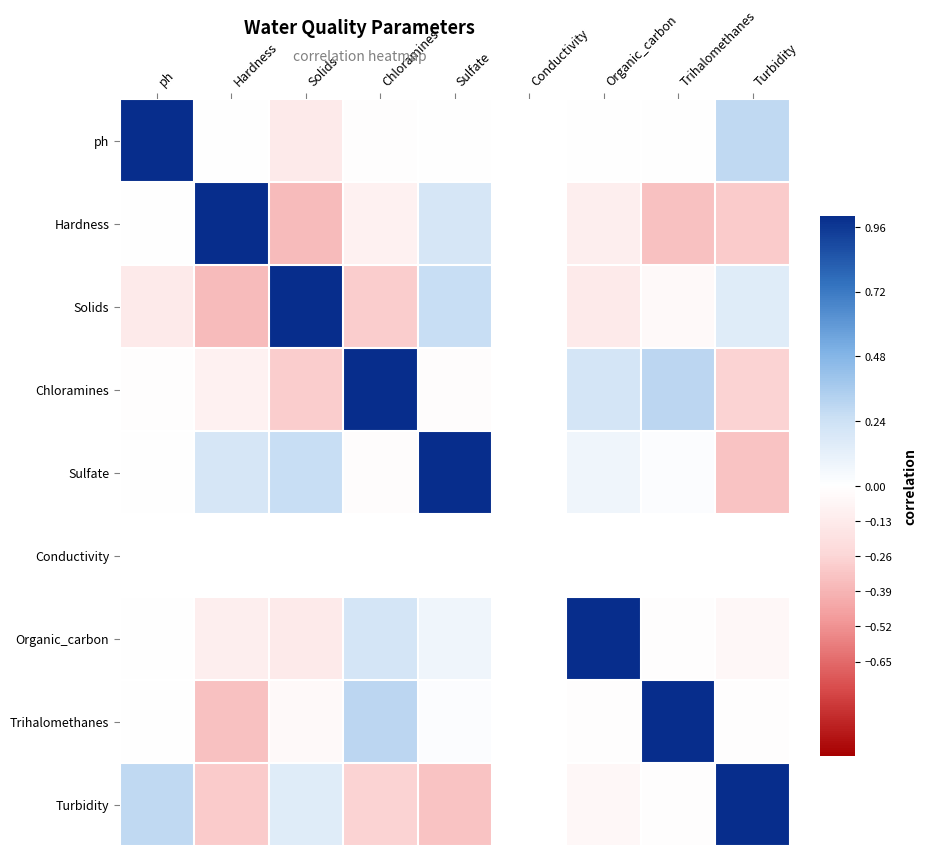

List the labels in order of ph value, largest first.

ph, Turbidity, Trihalomethanes, Sulfate, Hardness, Conductivity, Organic_carbon, Chloramines, Solids